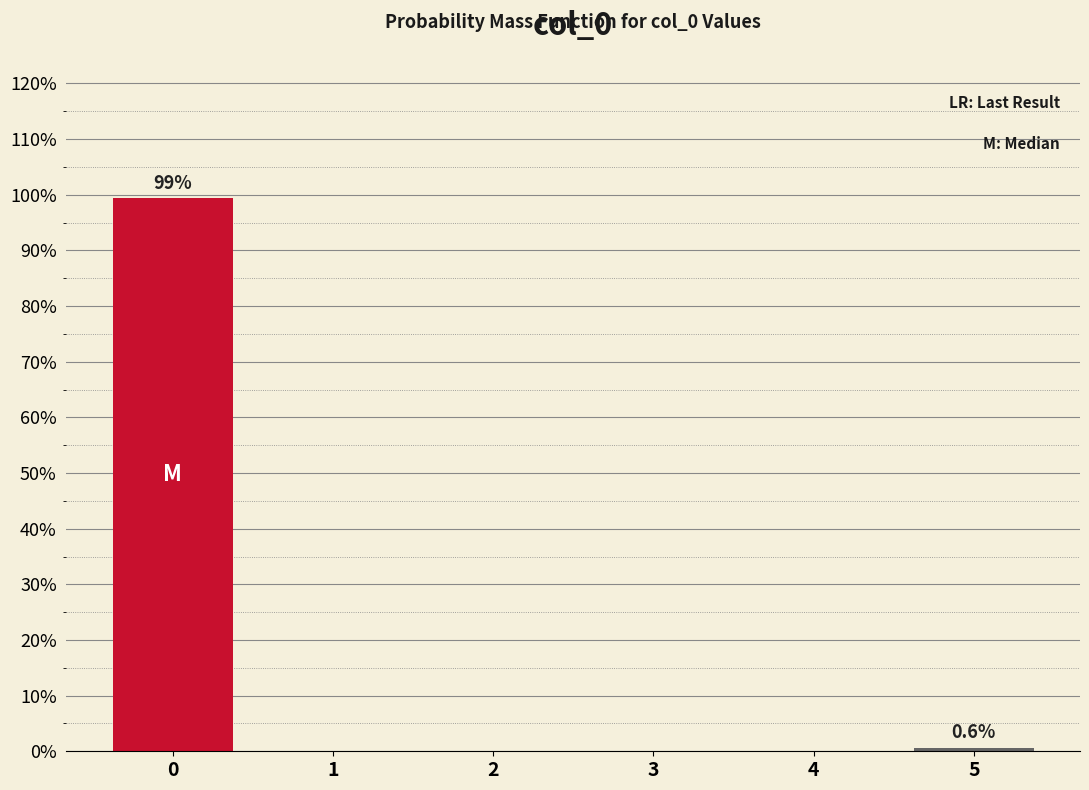

Reading right to left, extract all data points from this chart.

5=0.6	4=0.0	3=0.0	2=0.0	1=0.0	0=99.4